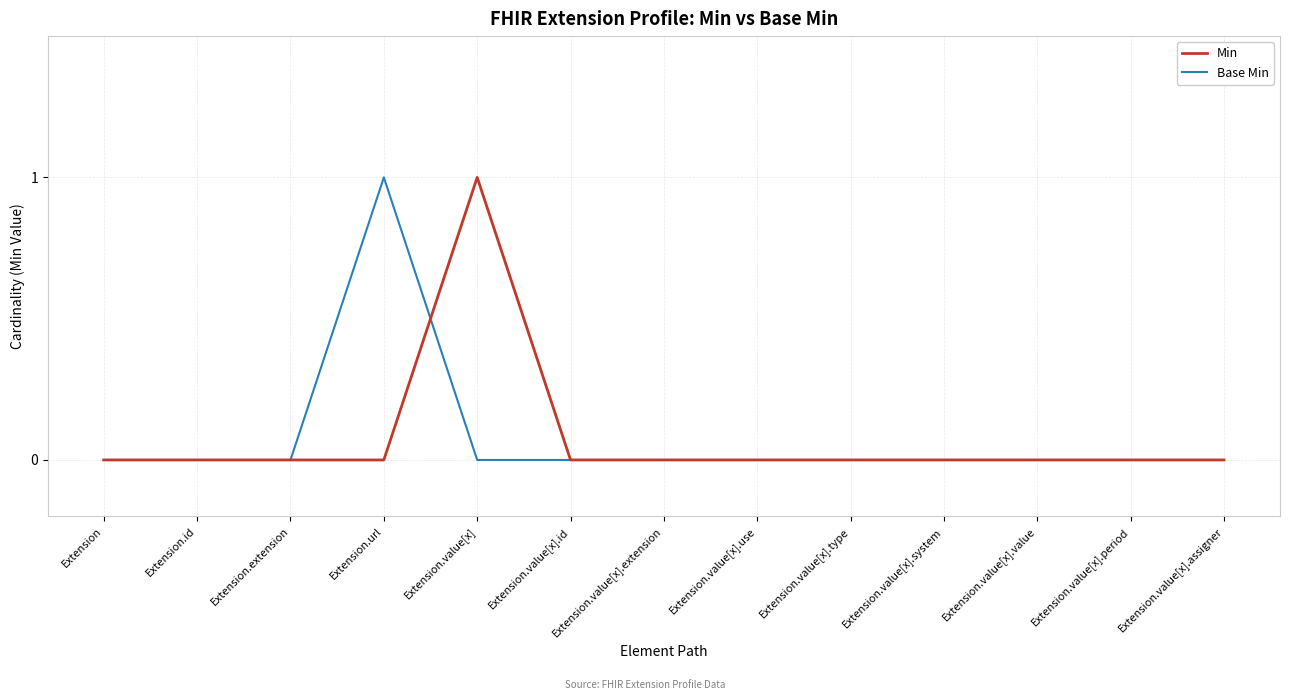

What are all the series names shown in the legend?

Min, Base Min